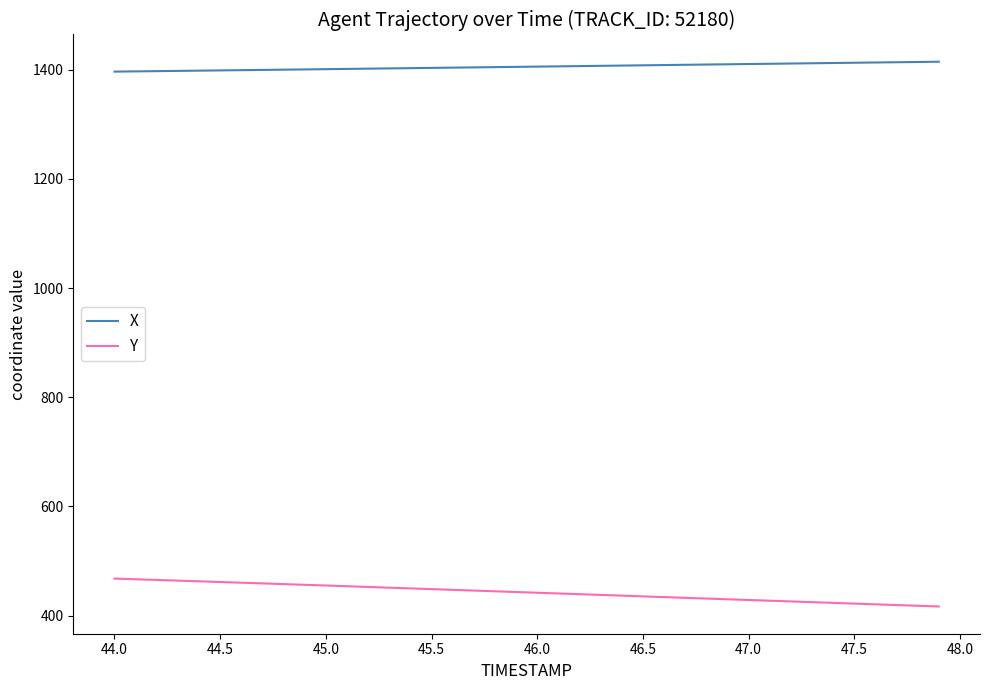

What is the difference between the maximum and minimum values in the Y series?

51.1